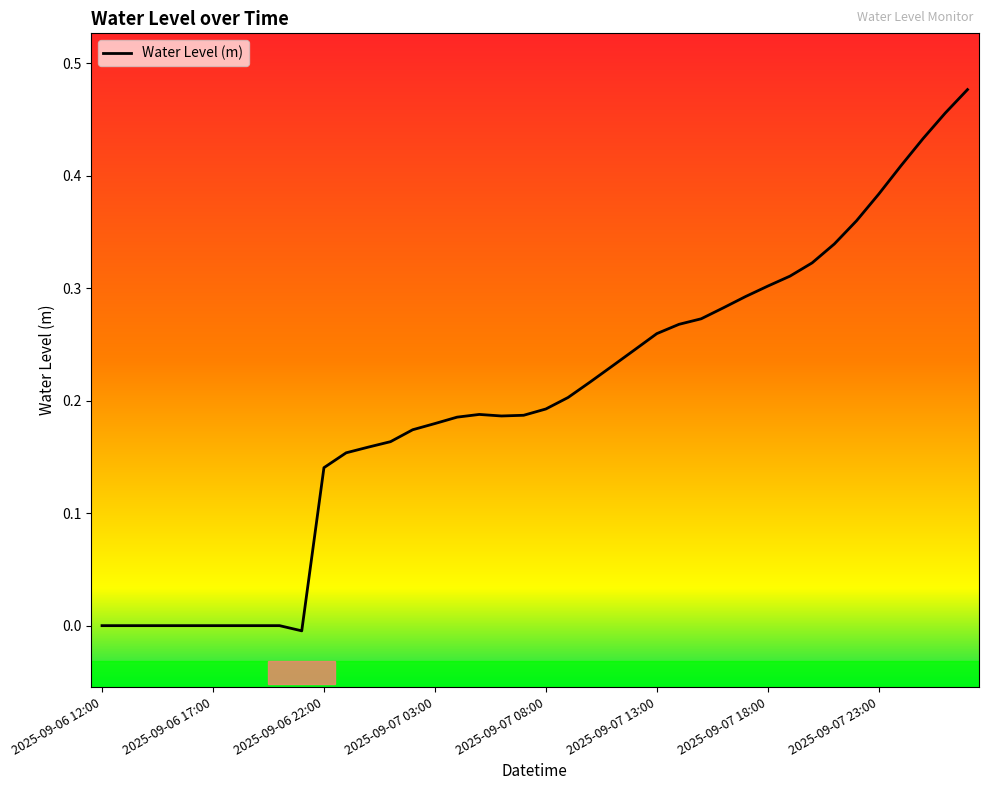

Is this an area chart (filled region under the line)?

No